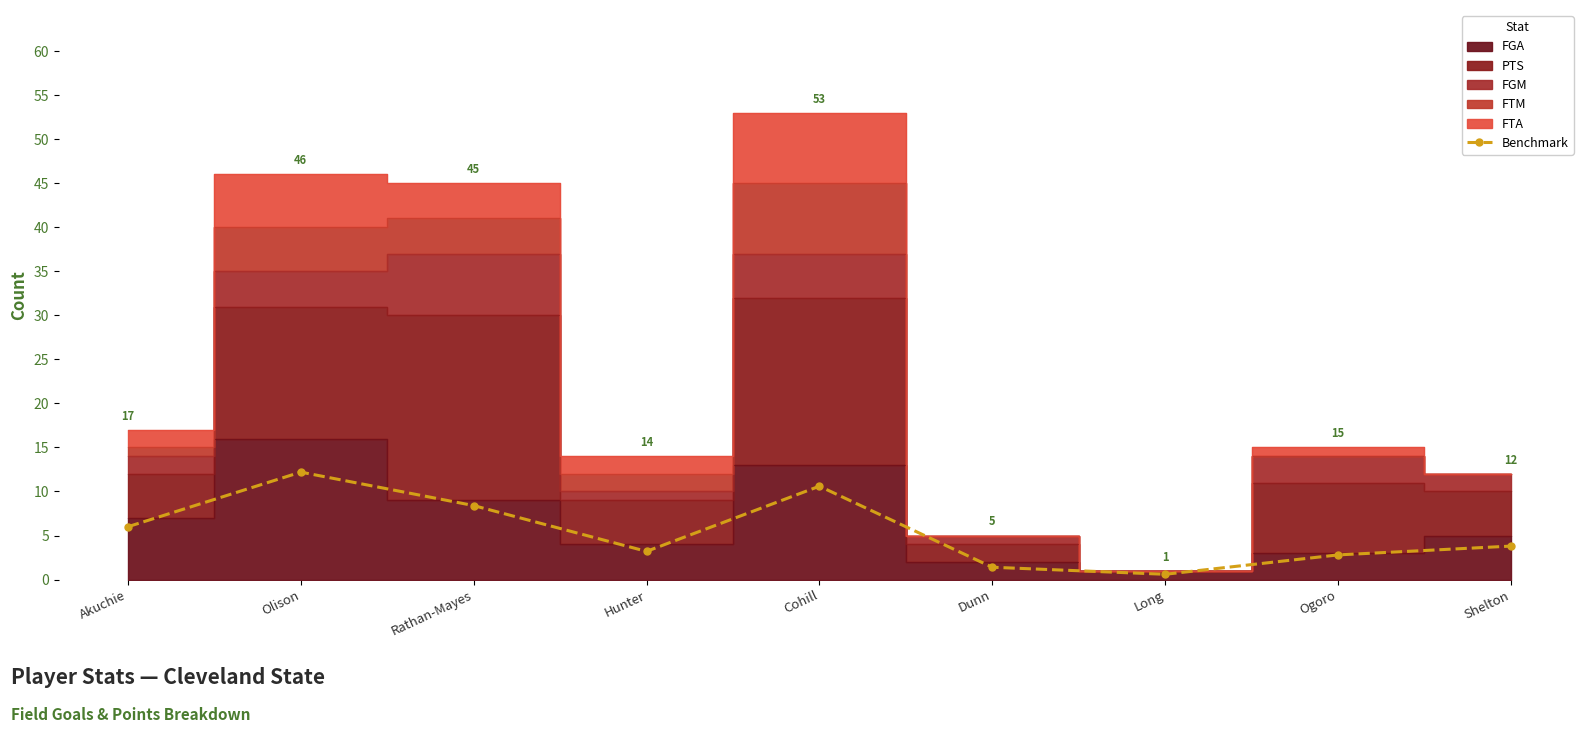

What is the sum of the values at Dunn and Rathan-Mayes?

9.8